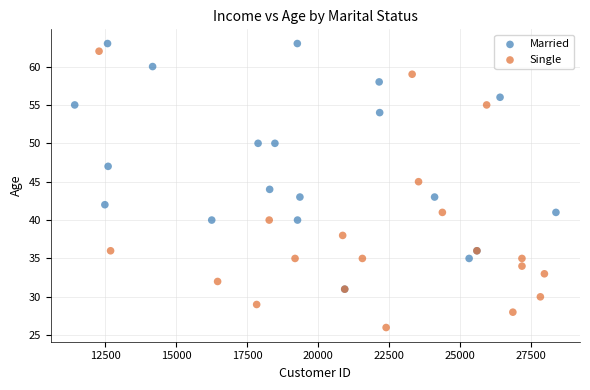

Which series has the widest spread of Y values?

Single